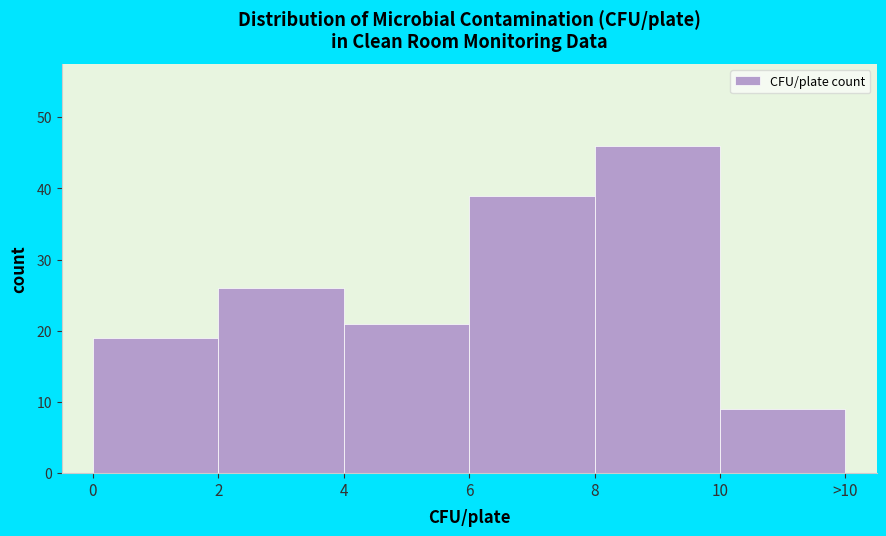

Reading left to right, list all the values displayed in this chart.

19	26	21	39	46	9